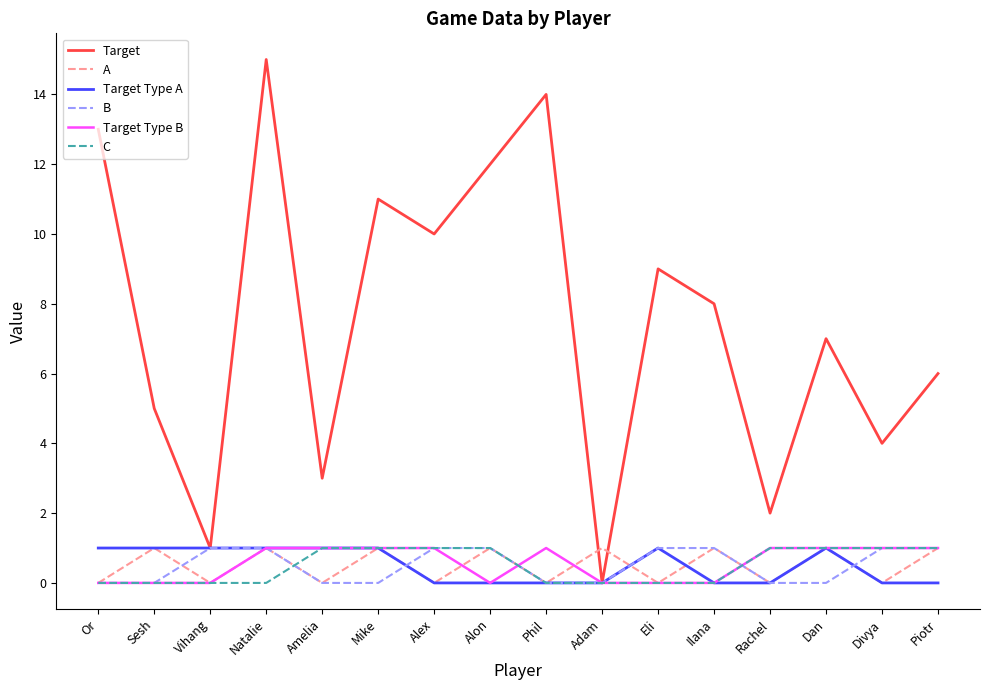

At which category does the chart reach its peak across all series?

Natalie